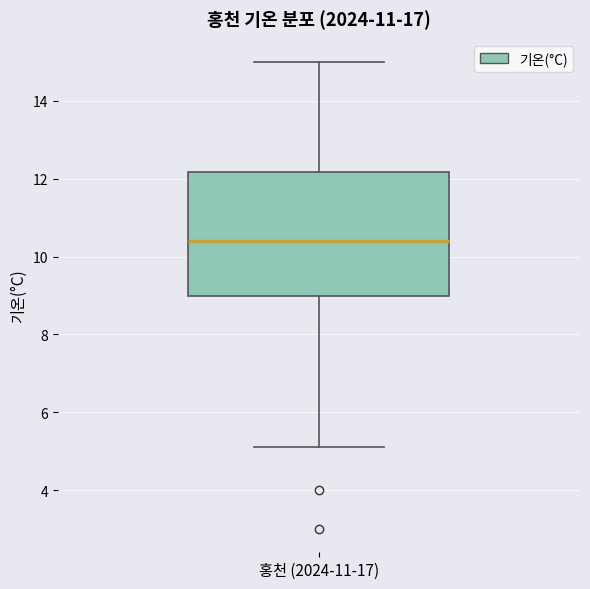

Transcribe this box plot: give where the median line is, the range the box spans, and where the two whiskers end, as read against the y-axis. The values are not printed on the chart, so give them approximately, as read against the axis.

median 10.4, box 9.0 to 12.2, whiskers 5.2 to 15.0